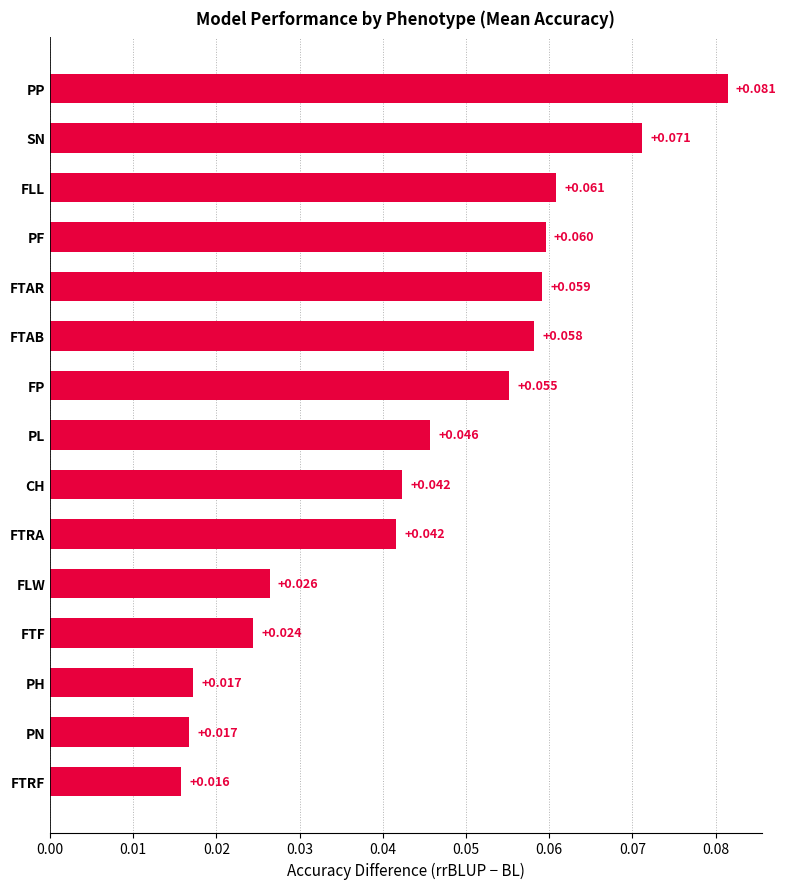

At which label is the value closest to 0?

FTRF